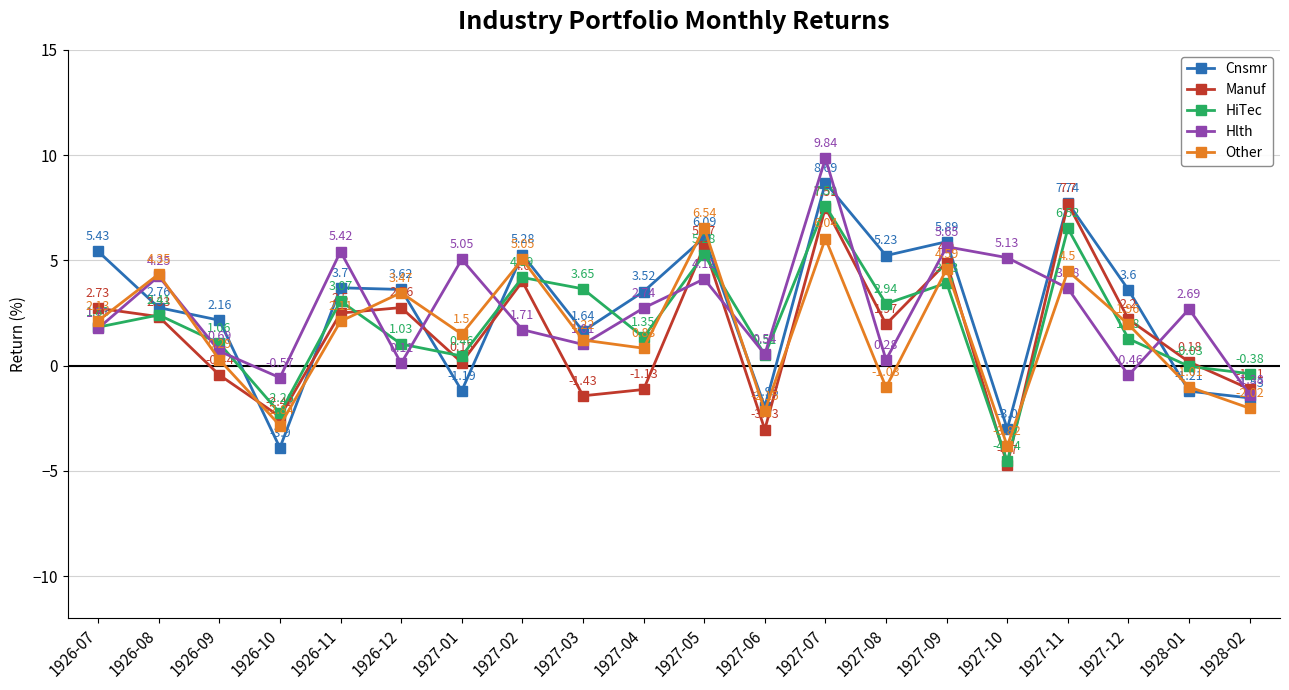

What is the spread (max minus min) of values at 1926-10?

3.3